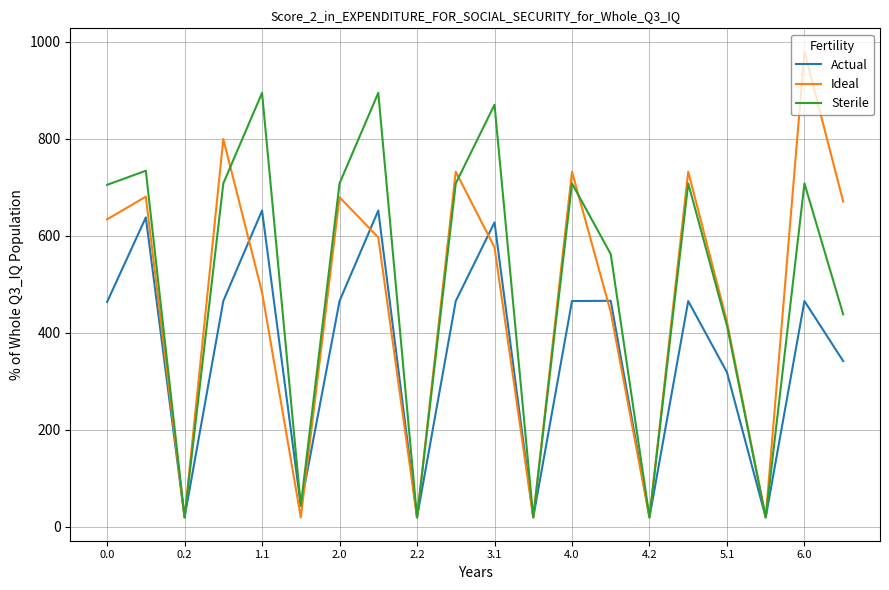

Which series has the widest spread of values?

Ideal